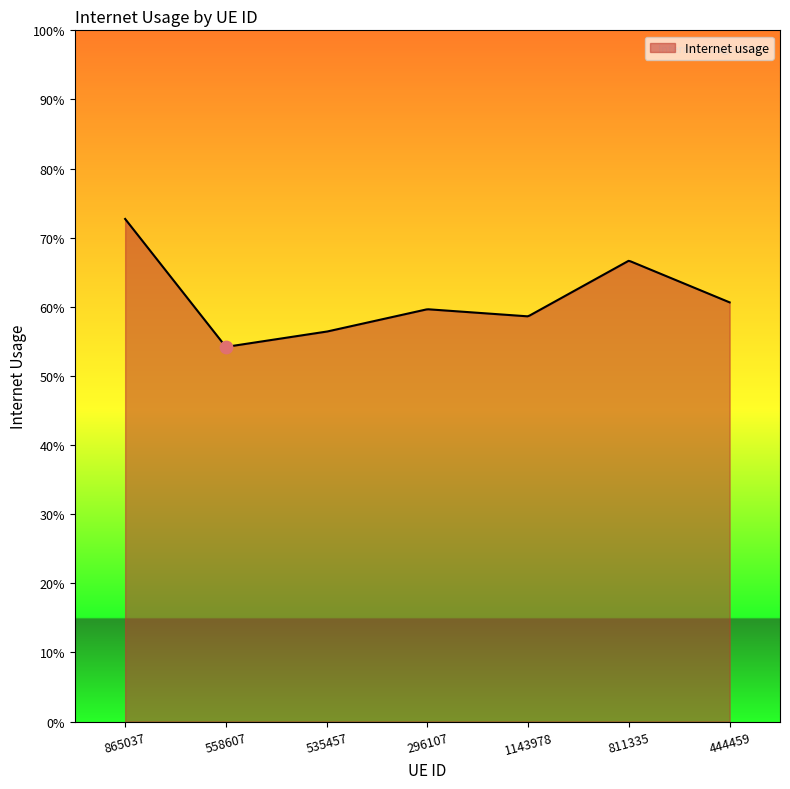

Between 865037 and 444459, which is larger?

865037